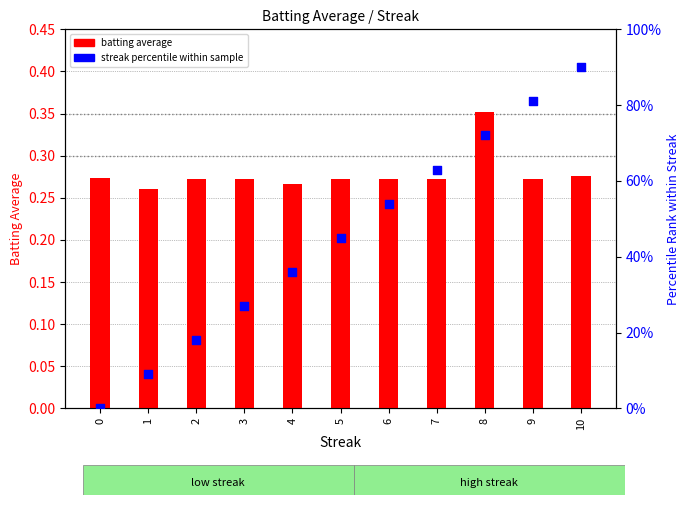

At how many categories does at least one series exceed 40?

6